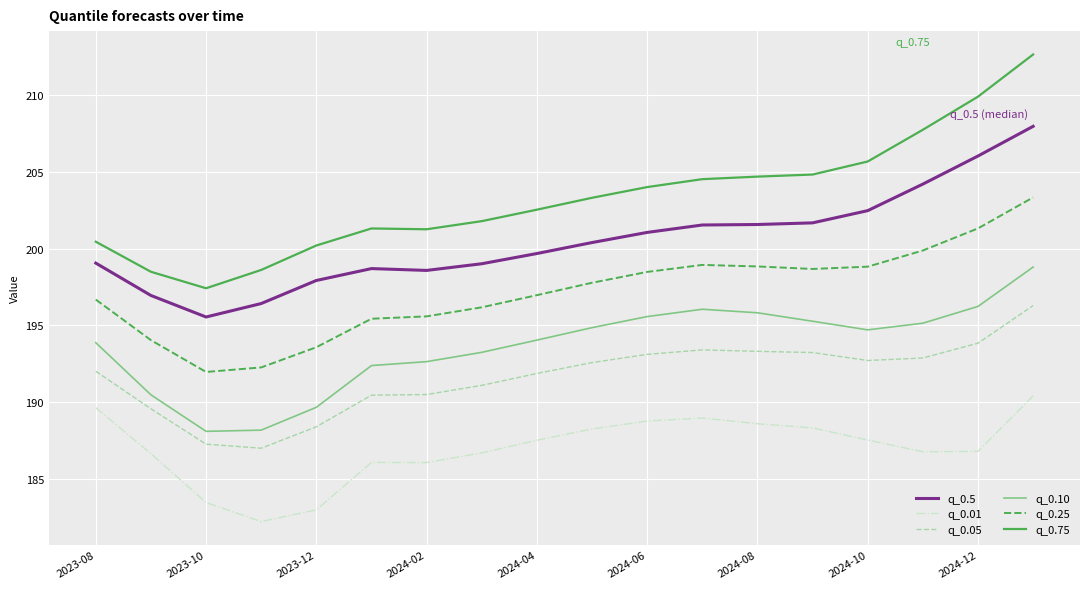

What is the greatest value displayed?

212.7